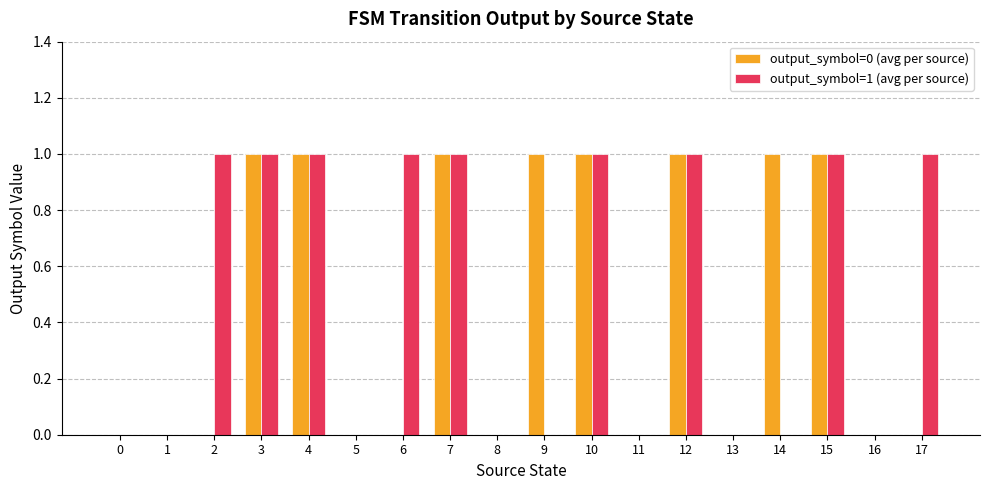

Is the value of output_symbol=1 (avg per source) at 10 greater than the value of output_symbol=0 (avg per source) at 16?

Yes